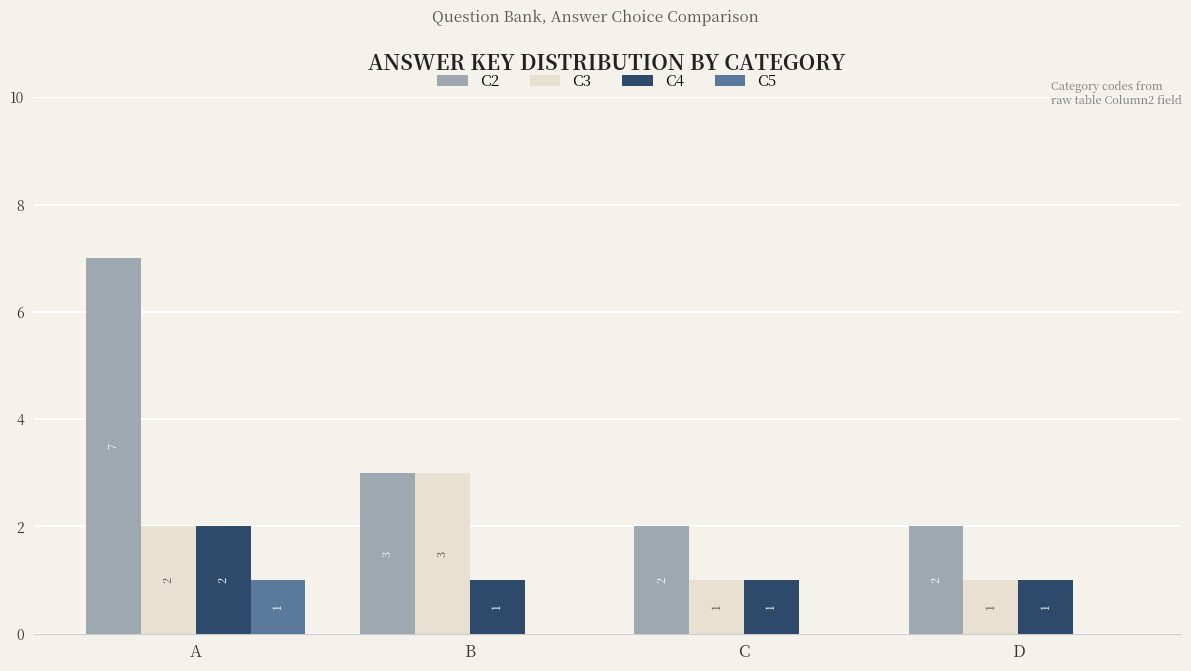

Which label corresponds to the largest value in the chart?

A